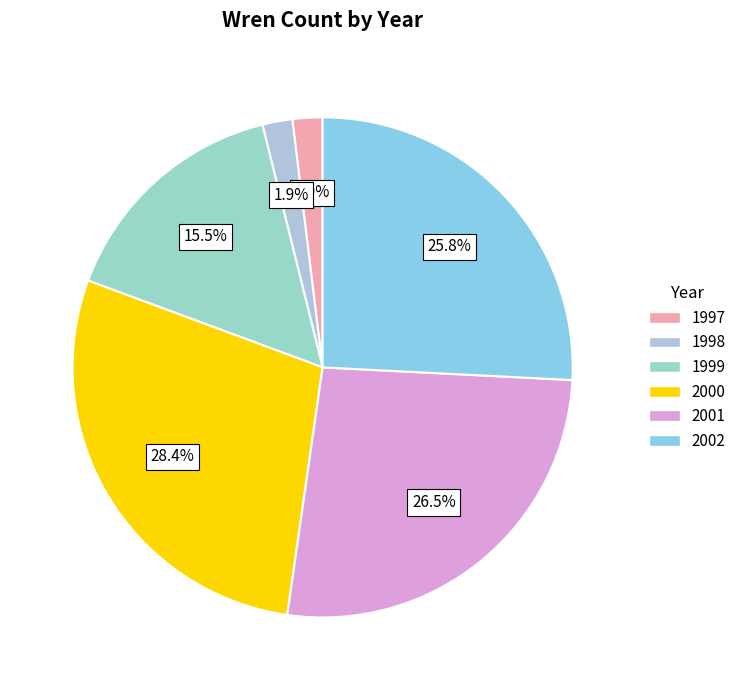

What is the ratio of the value at 1999 to the value at 1997?

8.0